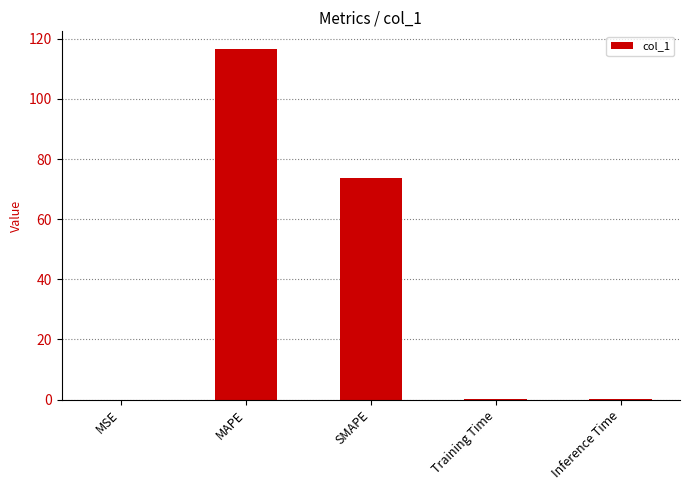

Where is the data nearest to the value 58?

SMAPE